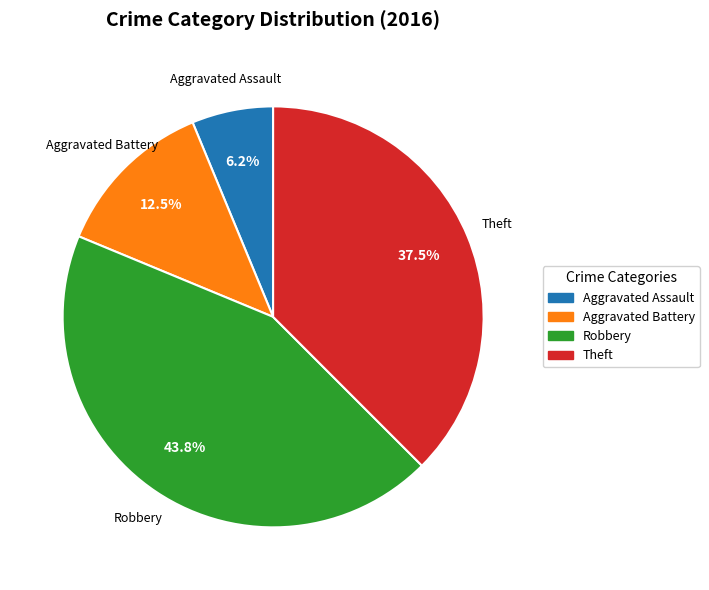

To the nearest percent, what is the combined percentage of Aggravated Assault and Aggravated Battery?

19%